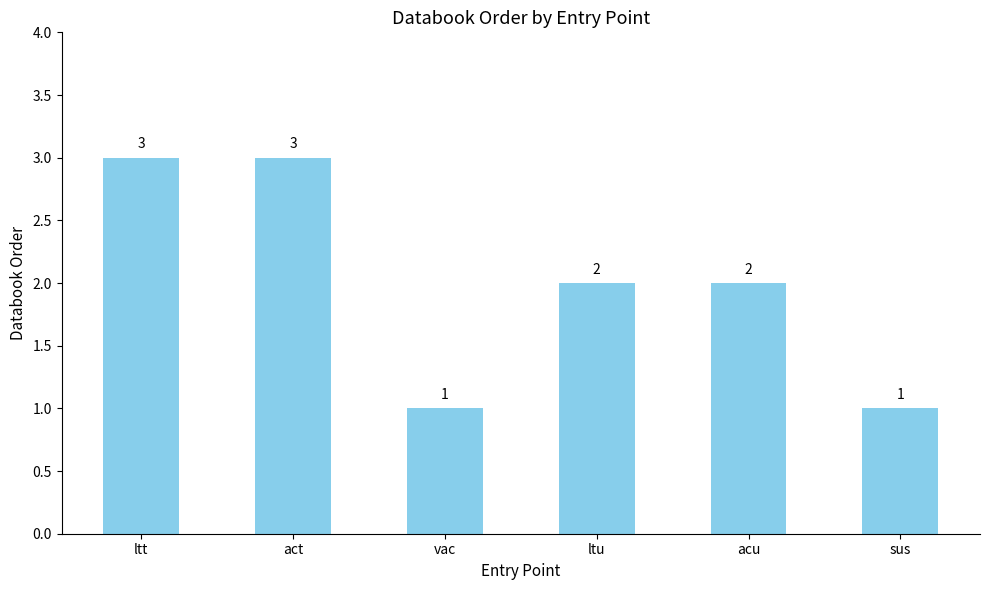

Reading left to right, list all the values displayed in this chart.

3	3	1	2	2	1